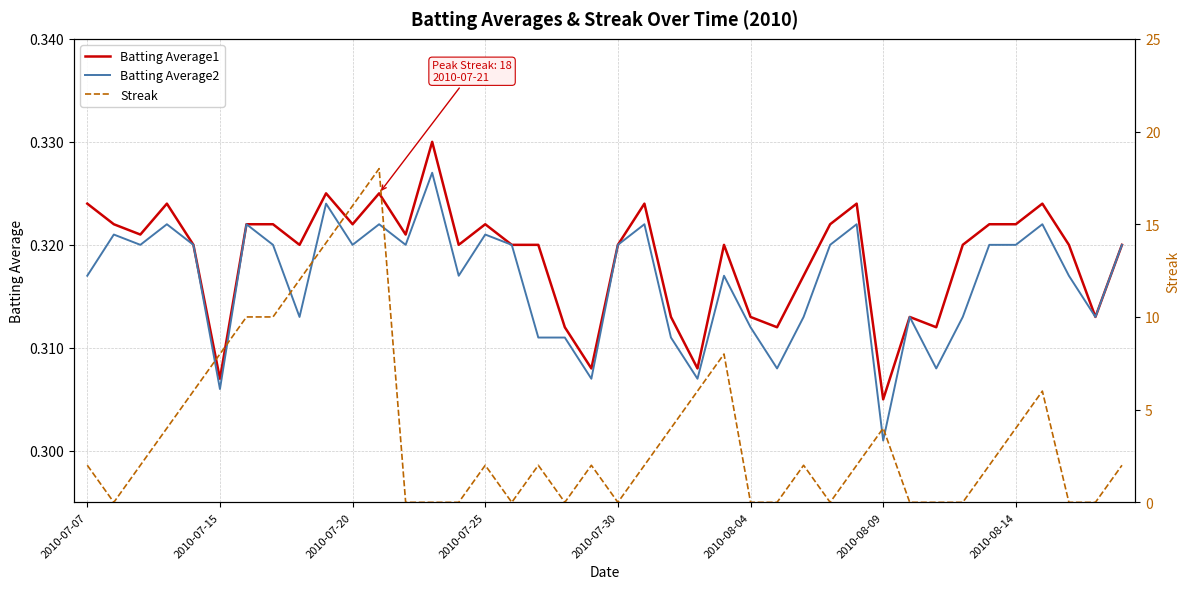

What is the sum of the Streak values at 2010-07-07 and 32?

2.0